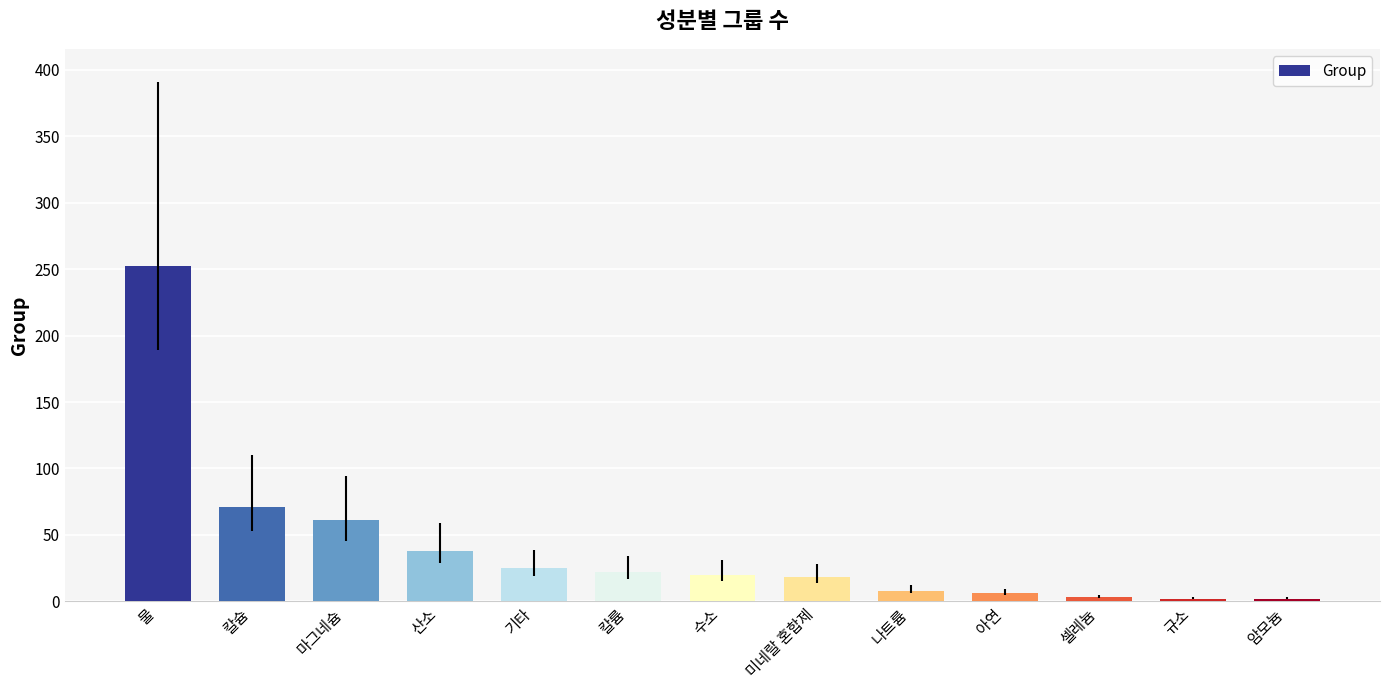

What is the label of the 1st bar from the right?

암모늄